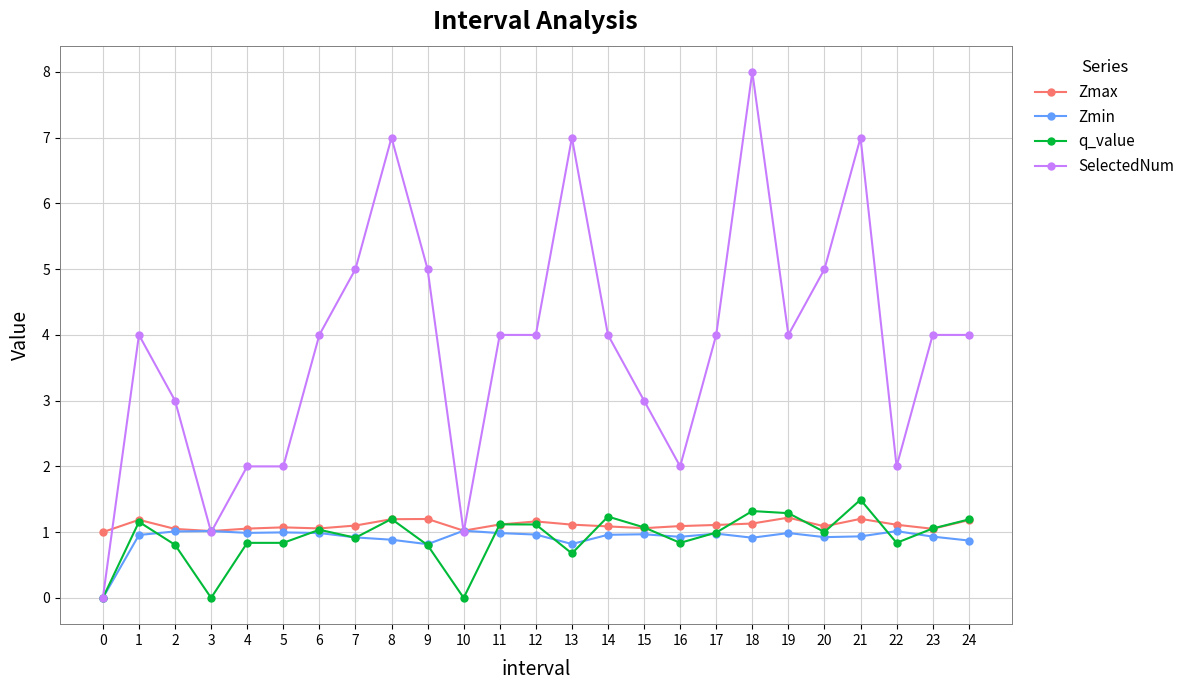

What is the sum of the SelectedNum values at 2 and 5?

5.0